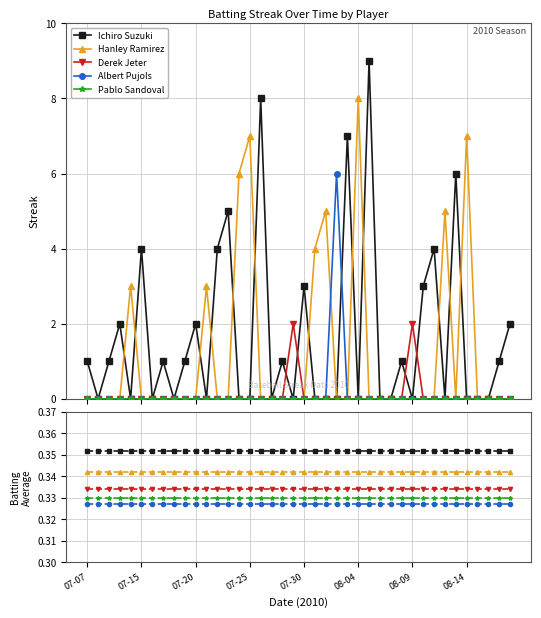

The value of Albert Pujols at 27 is 0.5. True or false?

False